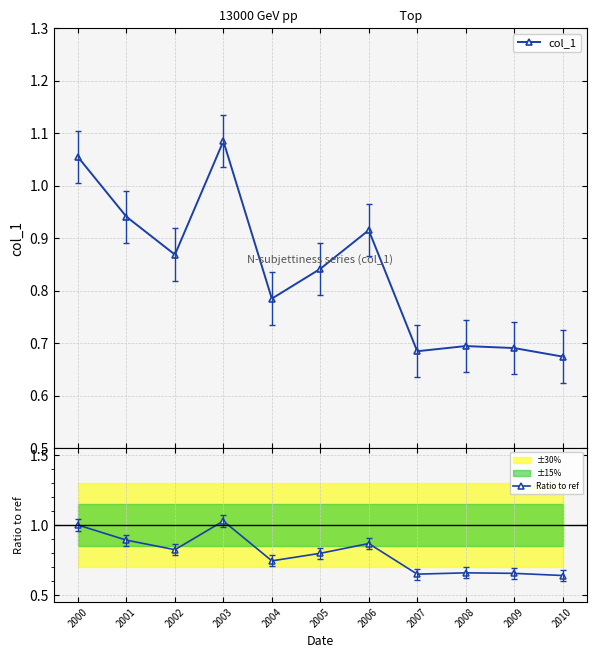

How many interior local valleys does the Ratio to ref series have?

3